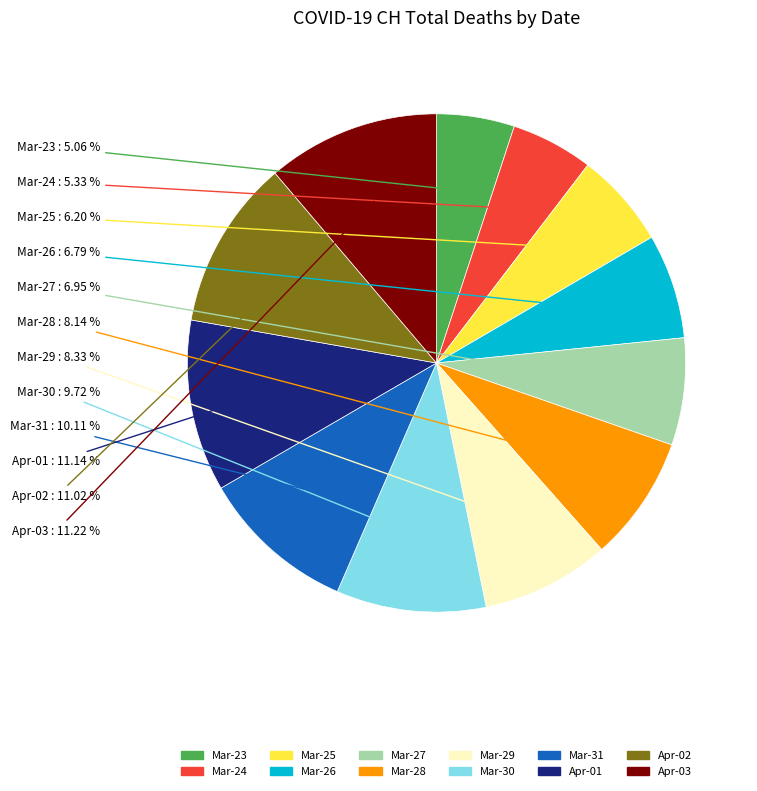

Does any single category account for the majority?

No